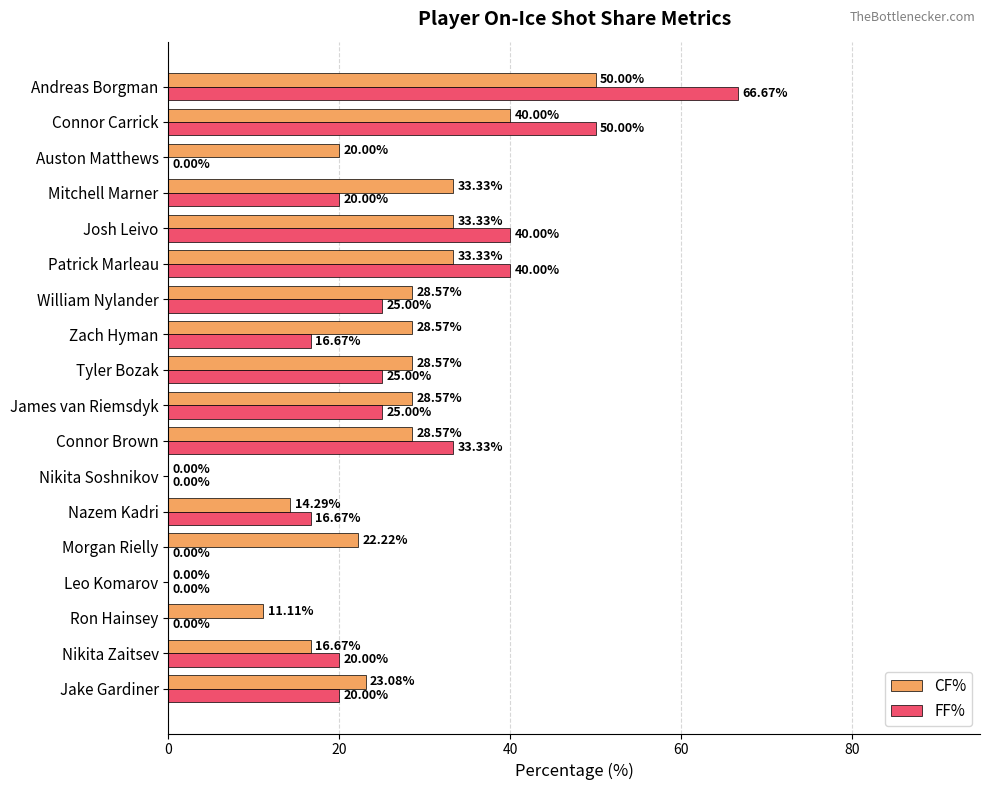

At which label is CF% closest to 25?

Jake Gardiner